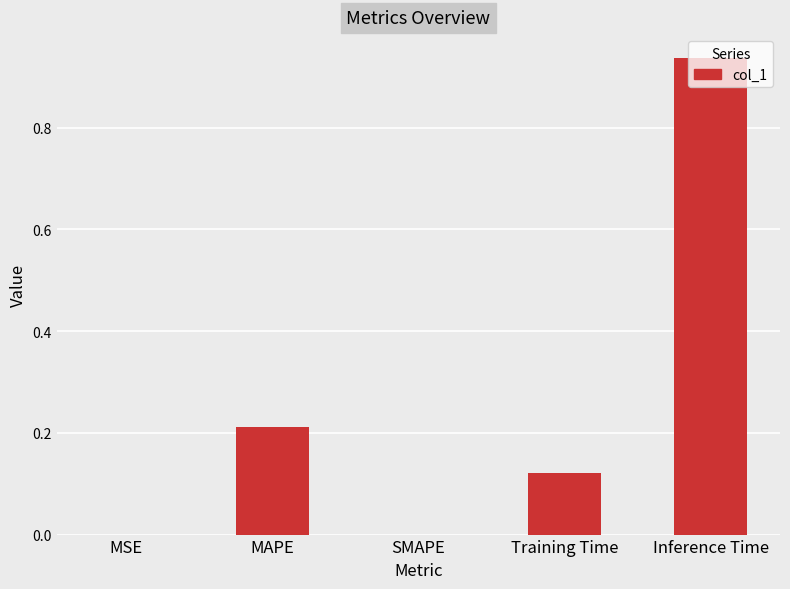

How many series are shown in this chart?

1